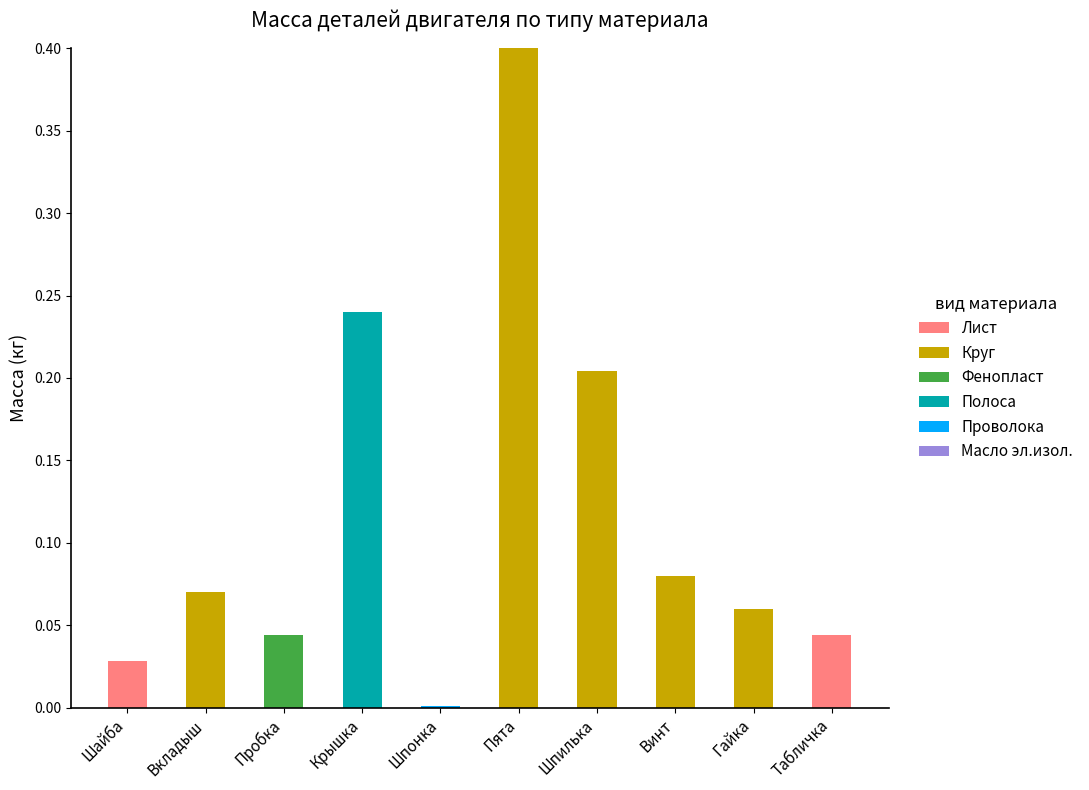

How many series are shown in this chart?

5